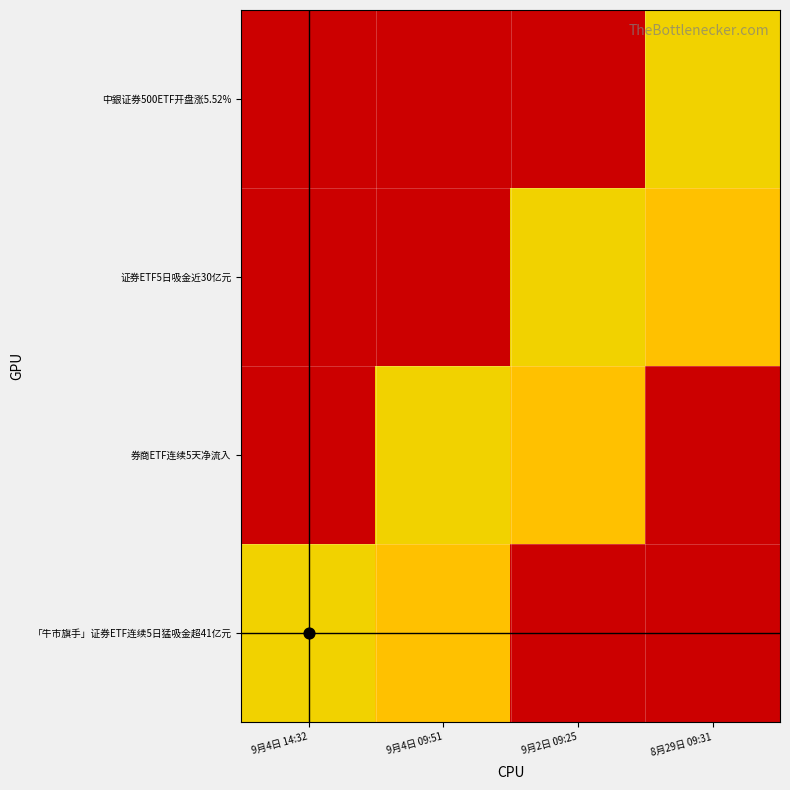

What is the difference between the highest and lowest values at 9月4日 14:32?

0.6